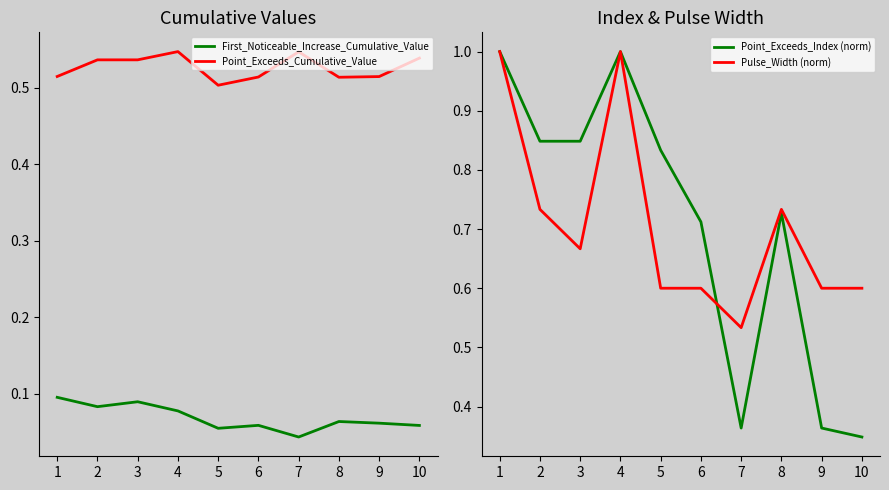

Which series has the largest total across all categories?

Pulse_Width (norm)